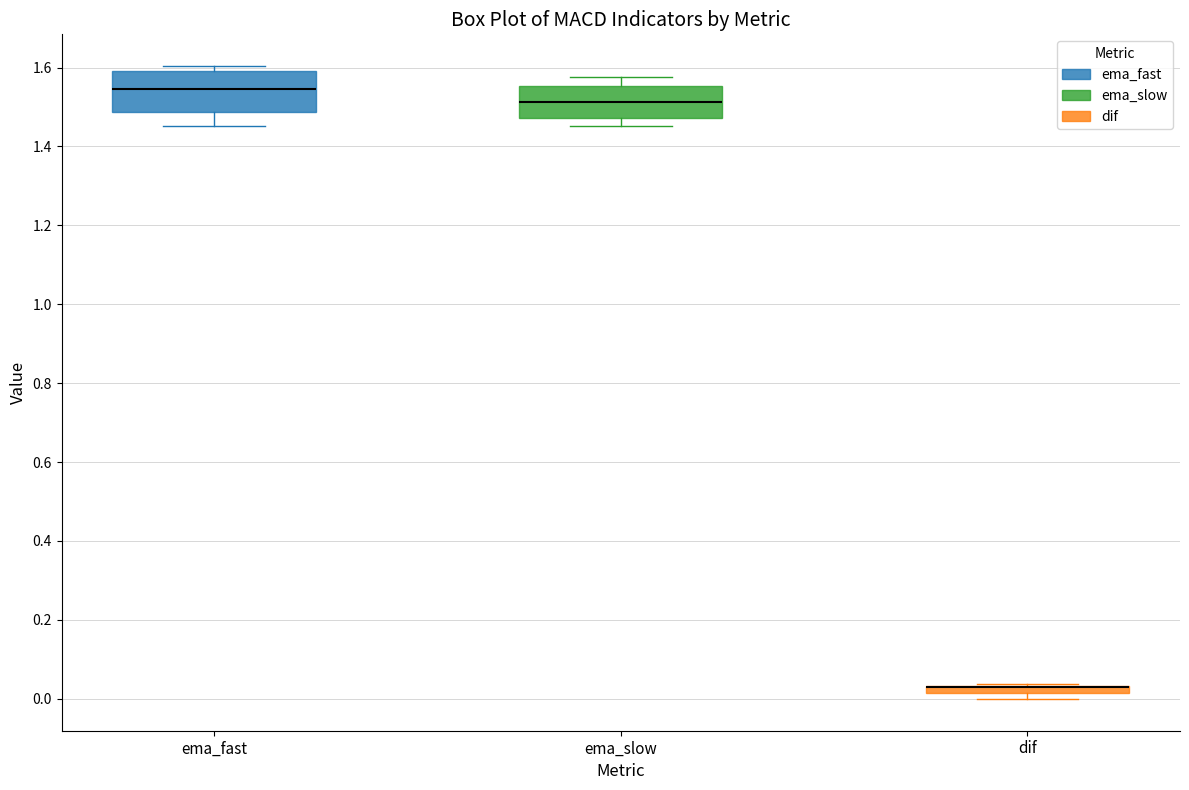

Which box is the tallest, from its lower edge to its upper edge?

ema_fast